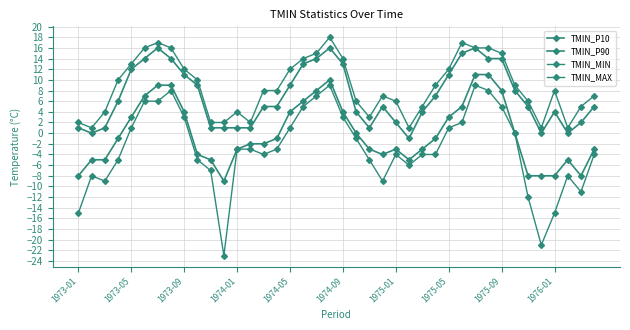

True or false: TMIN_MAX has more than 2 points higher than both neighbors.

True